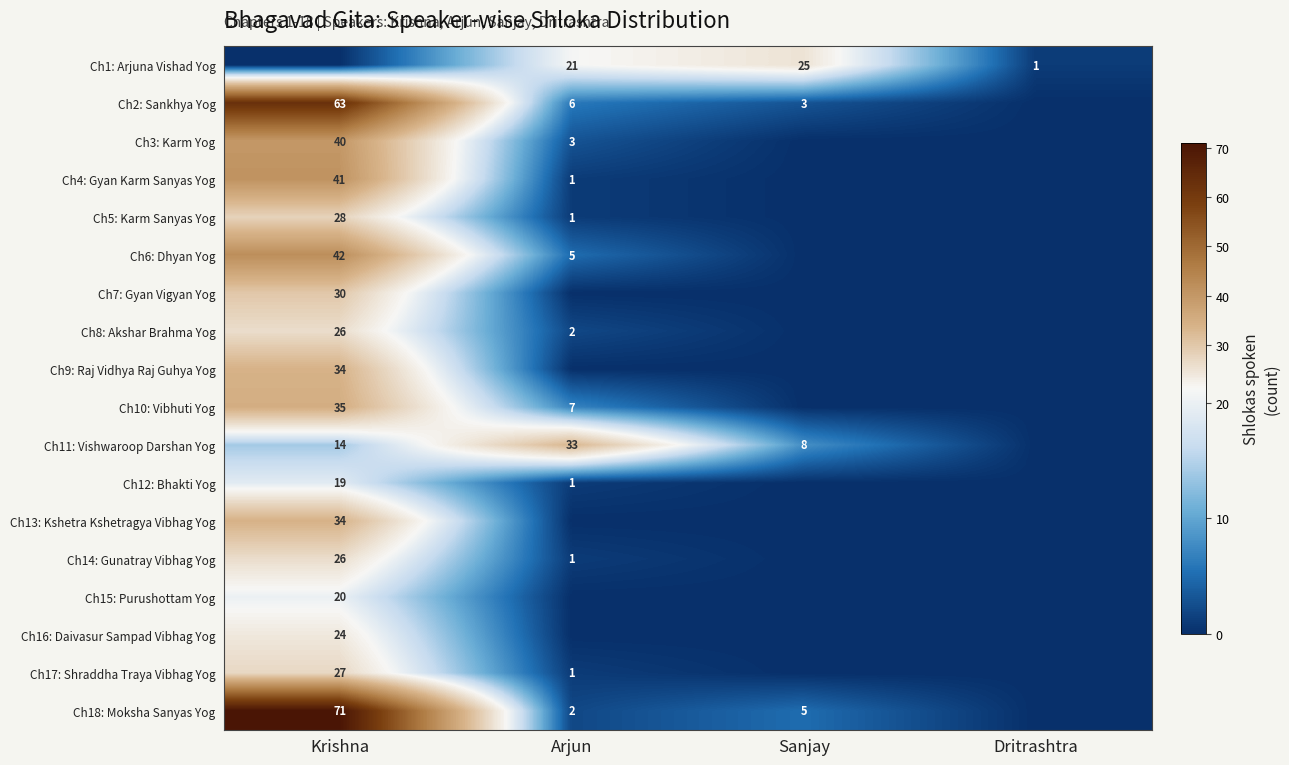

Between Sanjay and Krishna, which is larger?

Sanjay